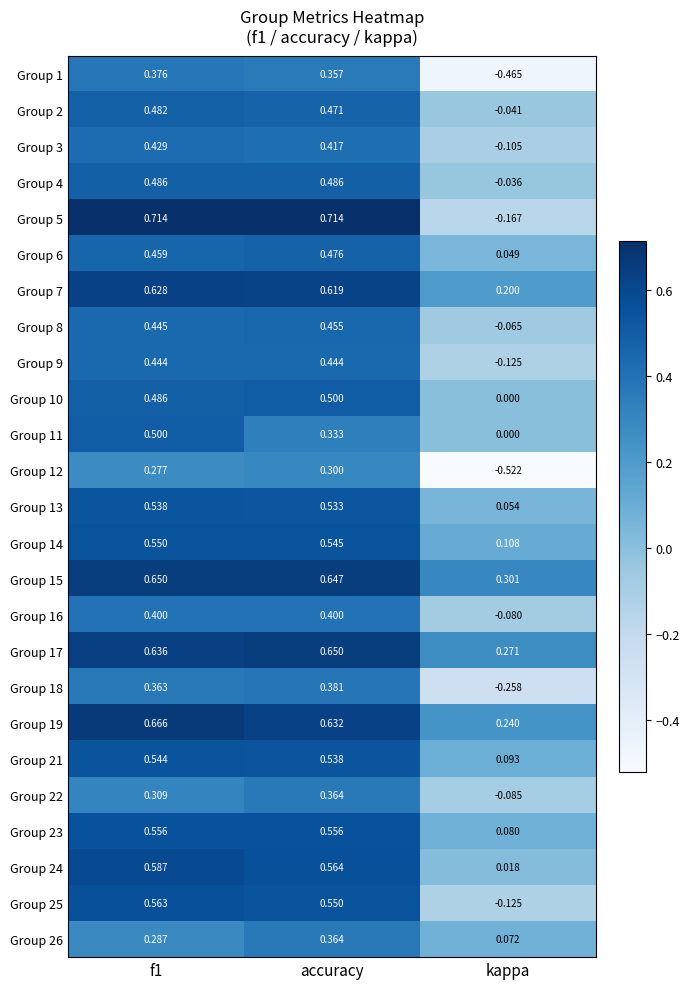

At which label is Group 3 closest to 0?

kappa